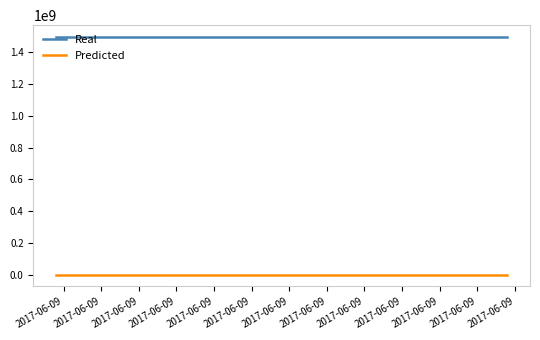

True or false: Predicted and Real intersect in this chart.

False